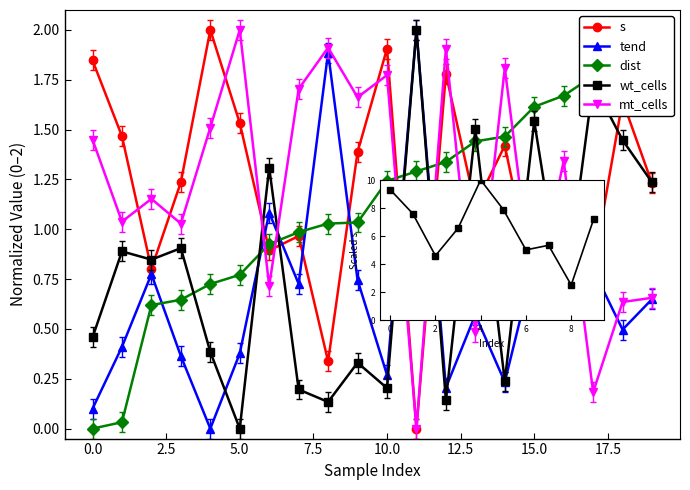

Reading left to right, extract all data points from this chart.

s: 1.8	1.4	0.8	1.2	1.9	1.5	0.8	0.9	0.3	1.3	1.9	-0.1	1.7	1.1	1.4	0.7	0.9	0.8	1.6	1.2
tend: 0.1	0.4	0.8	0.4	0.0	0.4	1.1	0.7	1.9	0.7	0.3	2.0	0.2	0.6	0.2	0.8	0.9	0.8	0.5	0.6
wt_cells: 0.5	0.9	0.8	0.9	0.4	0.0	1.3	0.2	0.1	0.3	0.2	2.0	0.1	1.5	0.2	1.5	0.6	1.7	1.4	1.2
mt_cells: 1.5	1.0	1.2	1.0	1.5	2.0	0.7	1.7	1.9	1.7	1.8	0.0	1.9	0.5	1.8	0.6	1.3	0.2	0.6	0.7
dist: 0.0	0.0	0.6	0.6	0.7	0.8	0.9	1.0	1.0	1.0	1.2	1.3	1.3	1.4	1.5	1.6	1.7	1.8	2.0	2.0